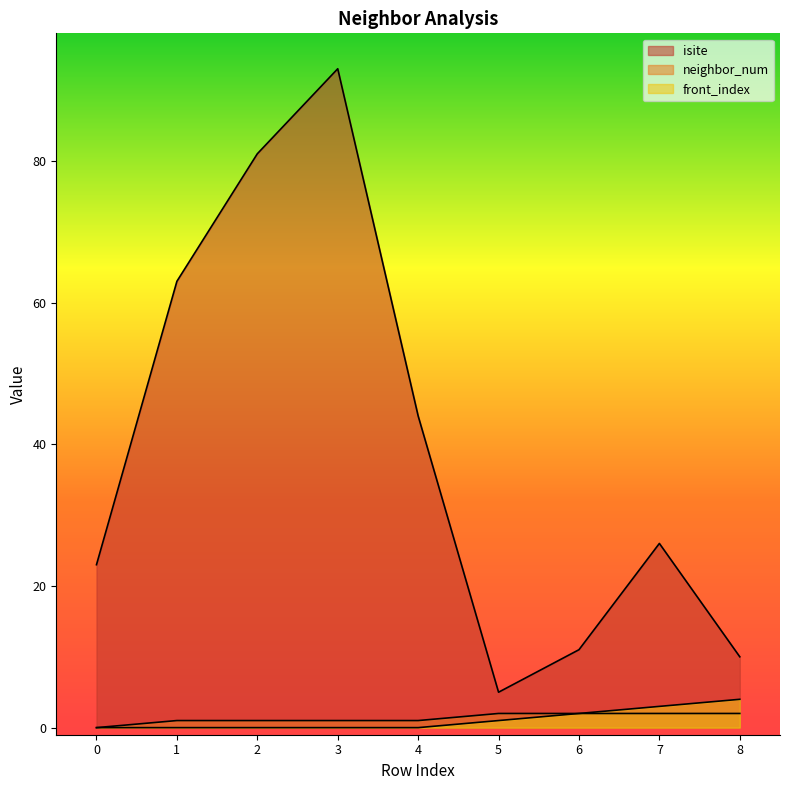

Reading right to left, extract all data points from this chart.

isite: 8=10	7=26	6=11	5=5	4=44	3=93	2=81	1=63	0=23
neighbor_num: 8=2	7=2	6=2	5=2	4=1	3=1	2=1	1=1	0=0
front_index: 8=4	7=3	6=2	5=1	4=0	3=0	2=0	1=0	0=0